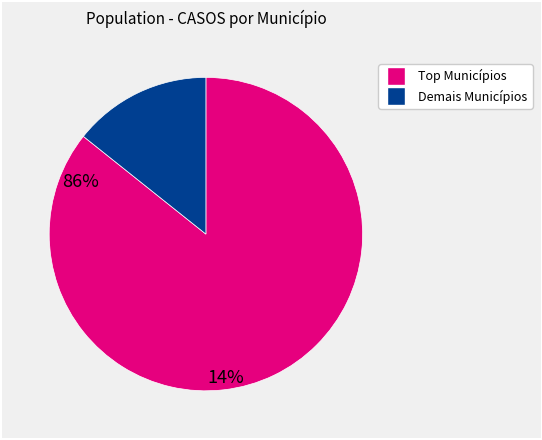

Is there a majority slice in this chart?

Yes